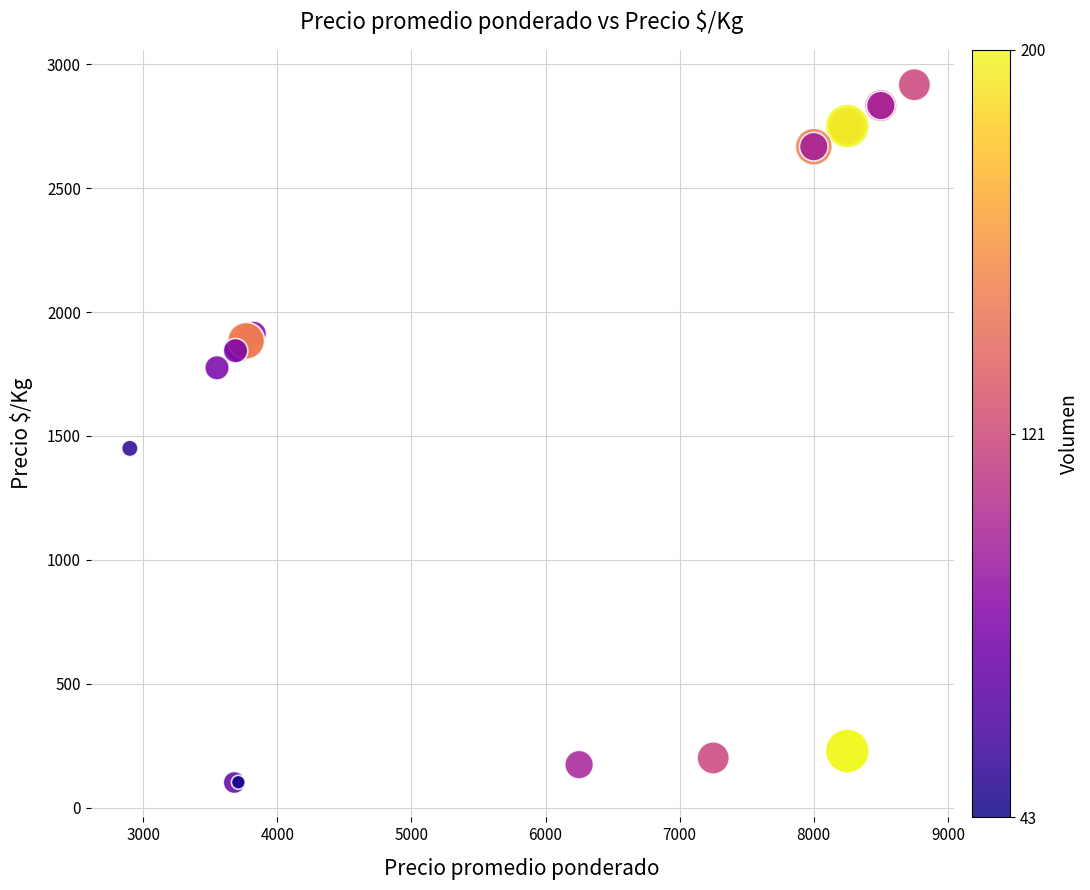

What Y value in the scatter plot is closest to 1509?

1450